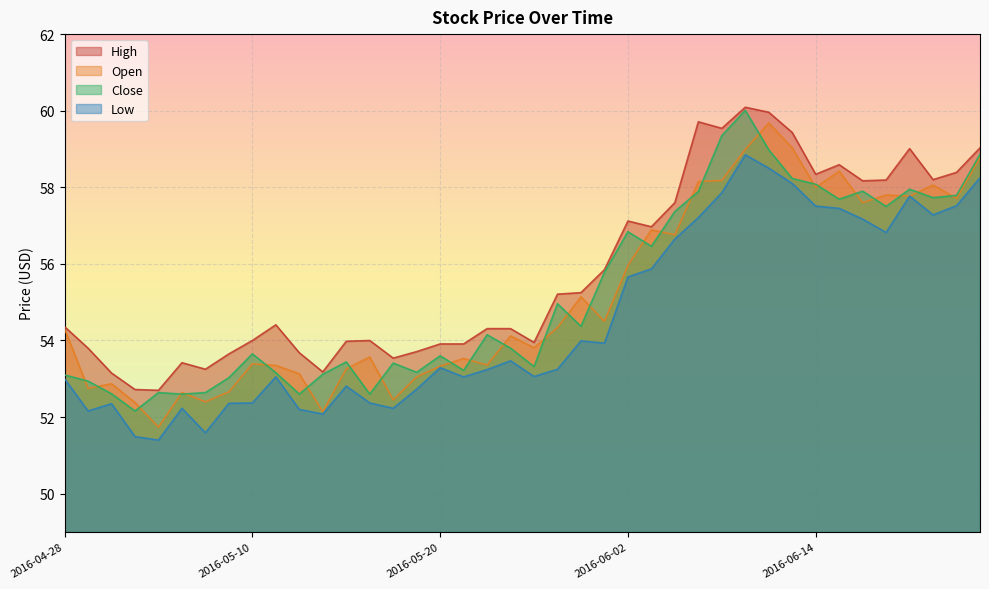

What is the value of the Low point at the 14th from the left?

52.4